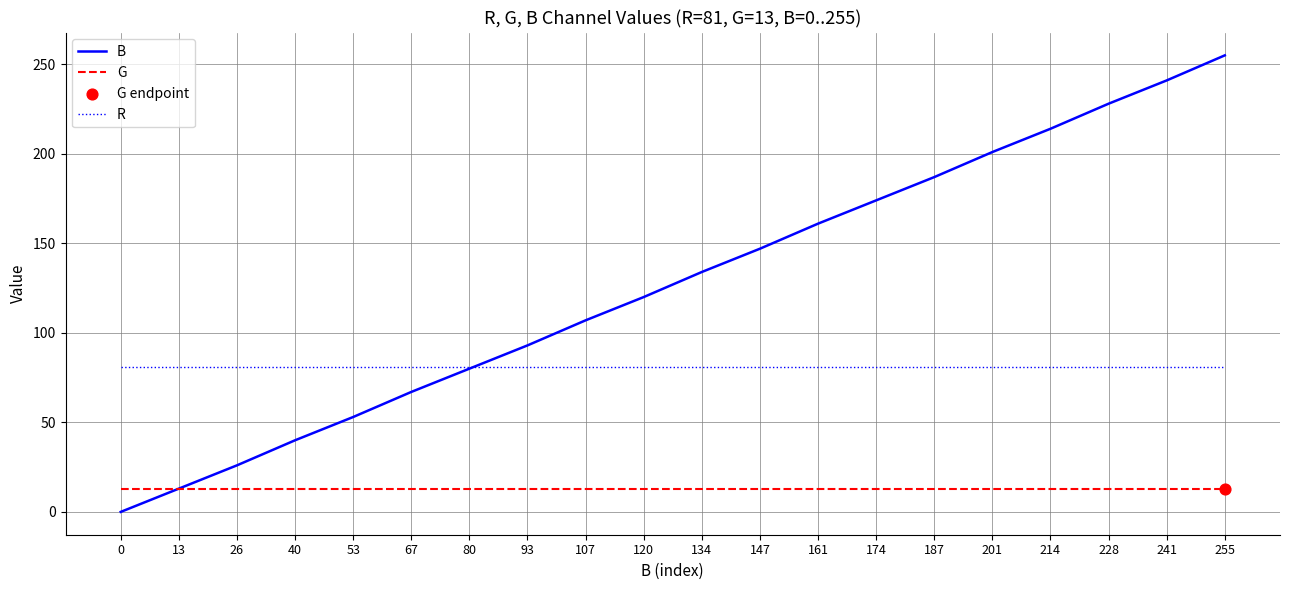

Is the value of B at 201 greater than the value of G at 13?

Yes